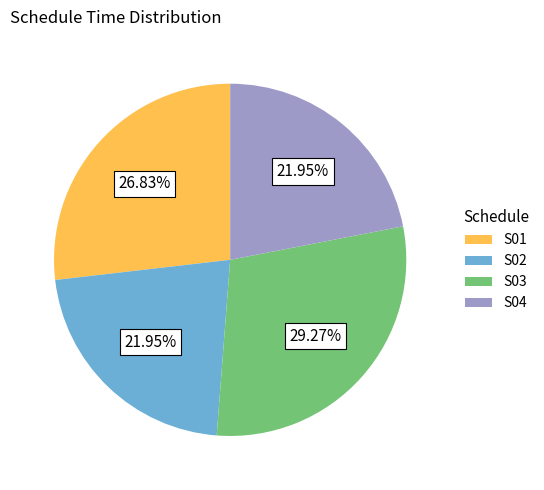

Approximately how many times larger is the value at S01 compared to S02?

1.2